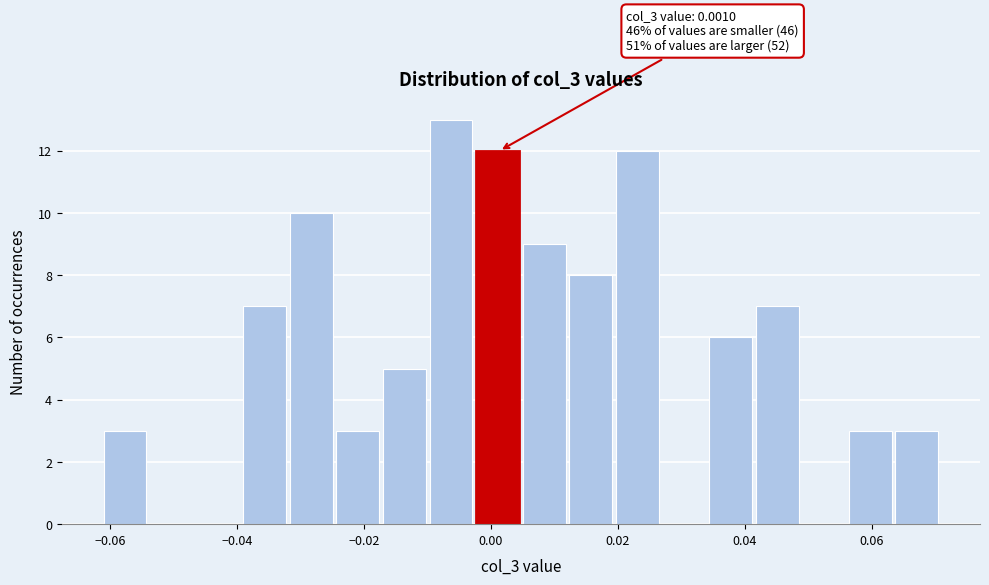

Read against the x-axis, roughly where is the centre of the tallest bar?

-0.006